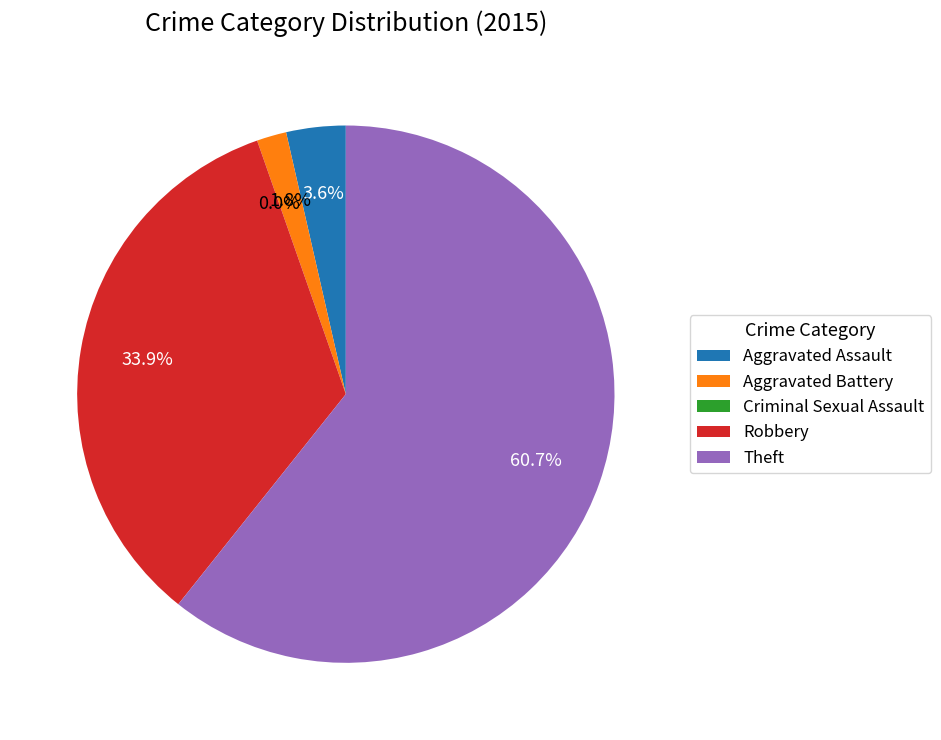

Which slice is the smallest?

Criminal Sexual Assault